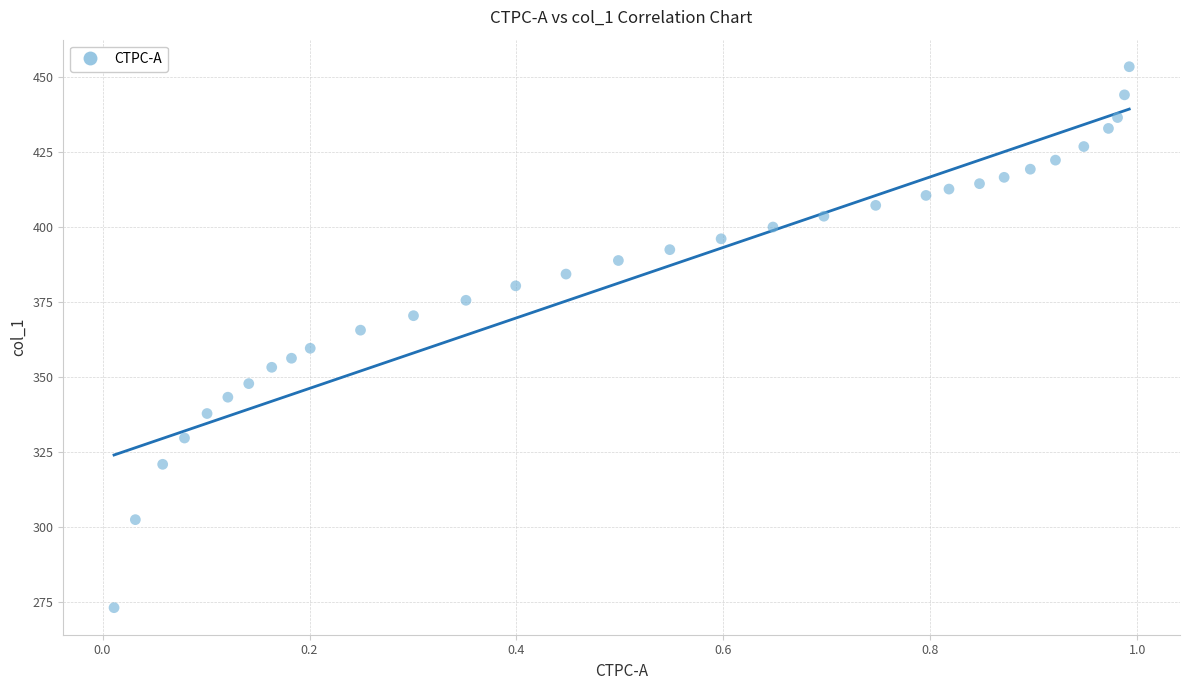

What is the range of X values (max minus min)?

1.0